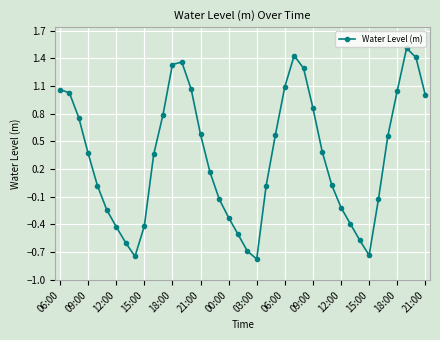

True or false: the data has more than 2 interior local peaks.

True